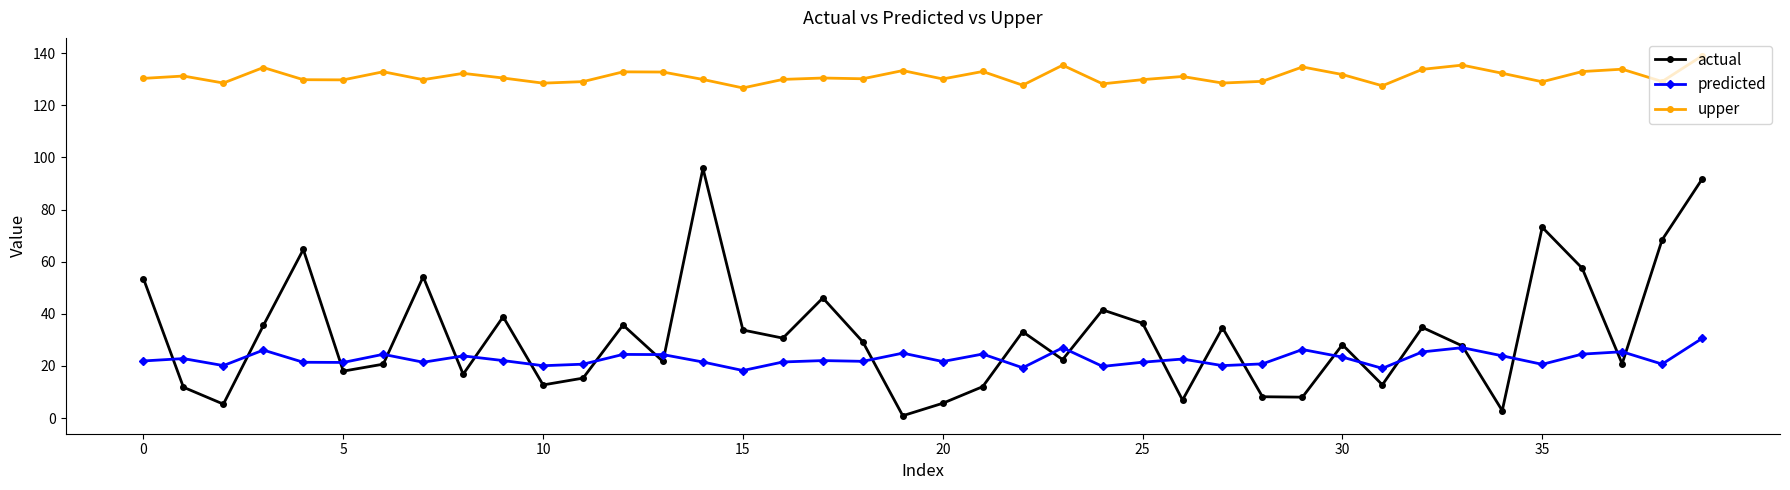

True or false: upper has more than 2 points higher than both neighbors.

True